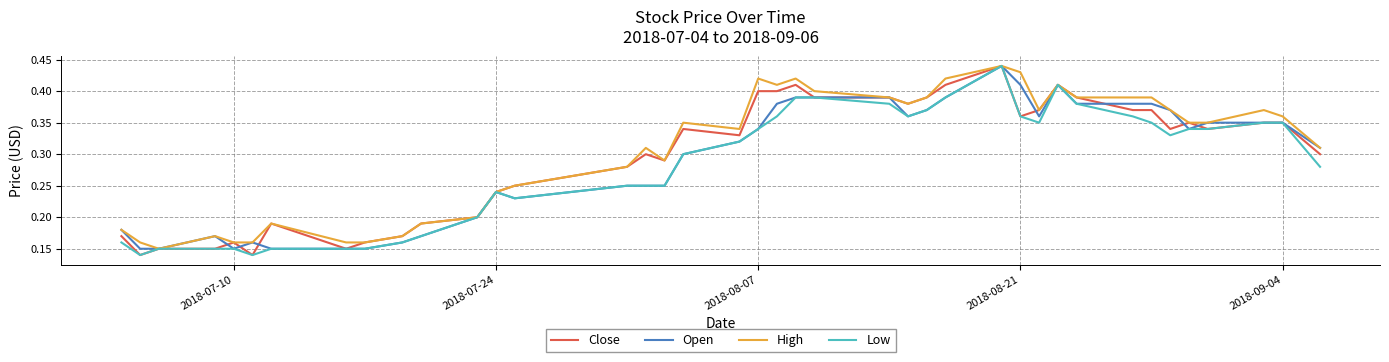

List the series in order of their overall mean, lowest first.

Low, Open, Close, High